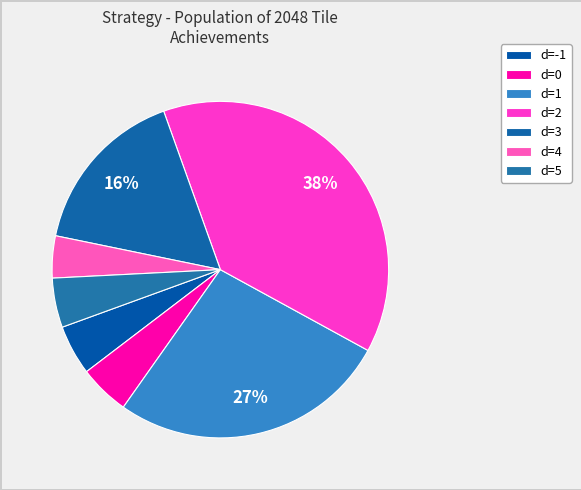

How many slices are in this pie chart?

7